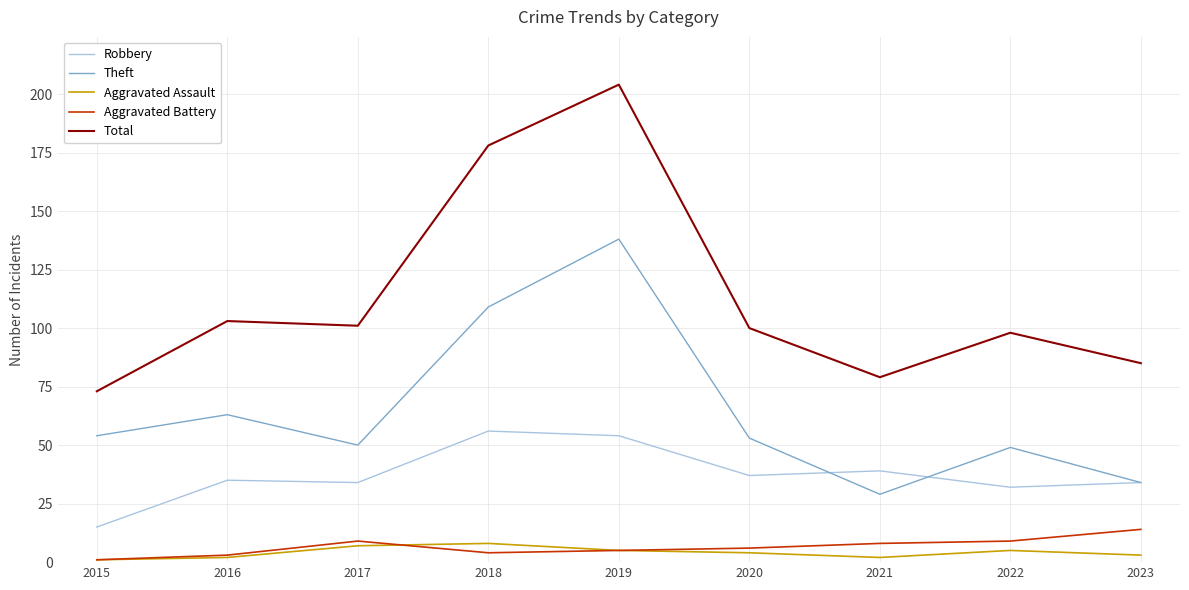

The value of Aggravated Battery at 2022 is 9. True or false?

True